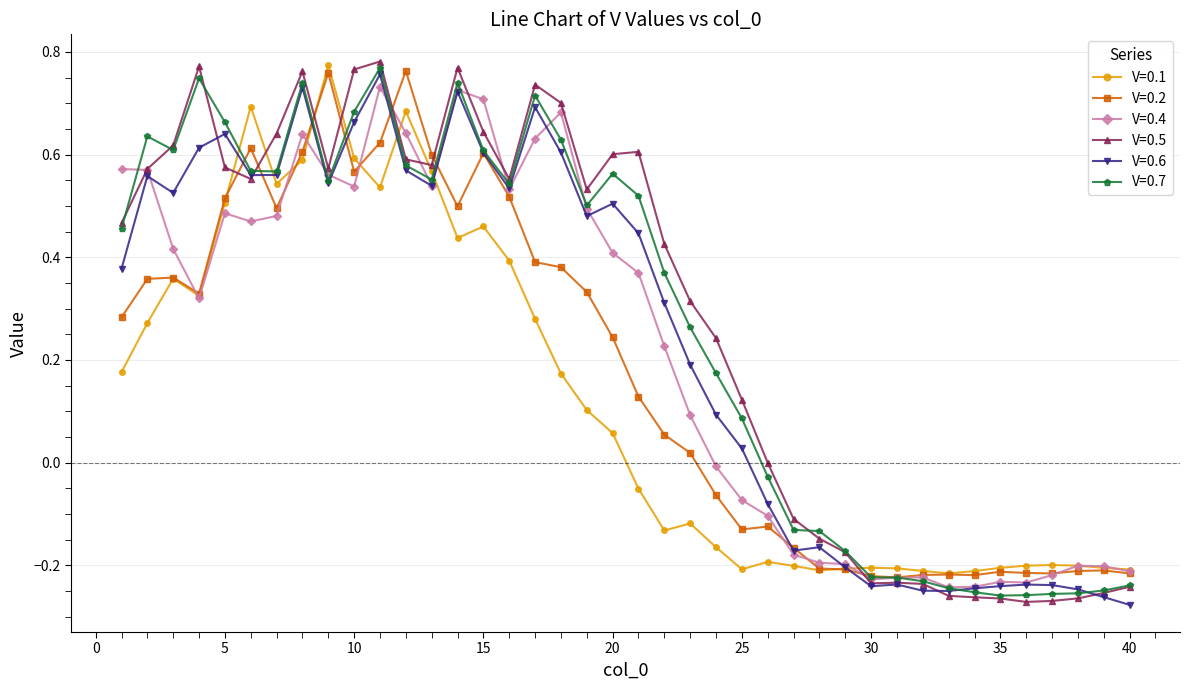

In V=0.1, how many points are higher than both neighbors (excluding endpoints)?

9